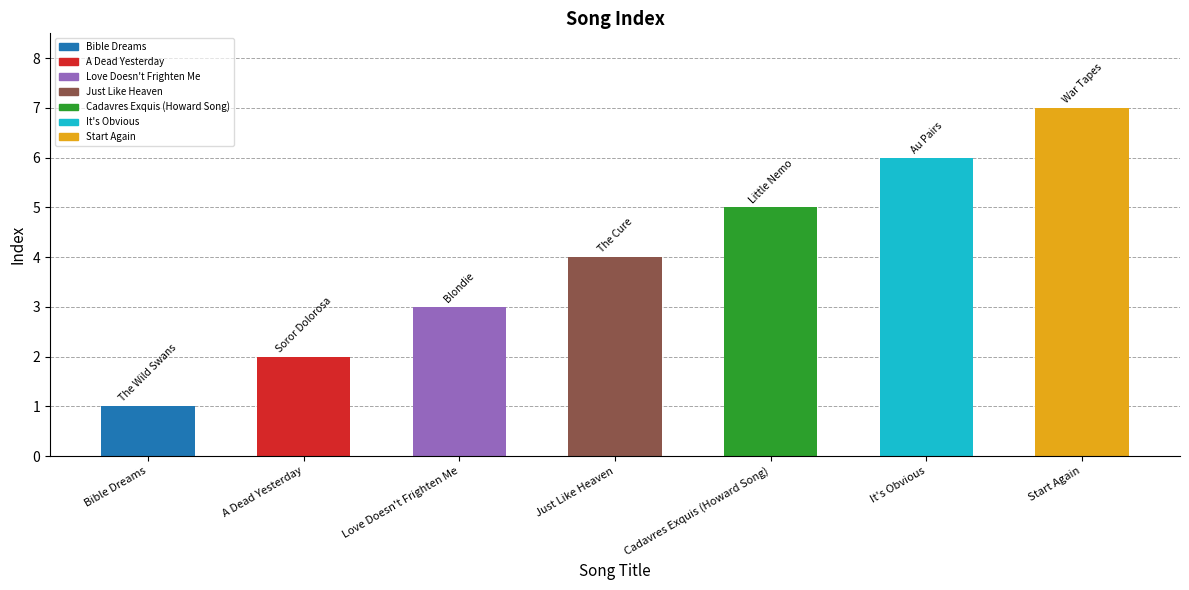

What is the label of the 1st bar from the left?

Bible Dreams